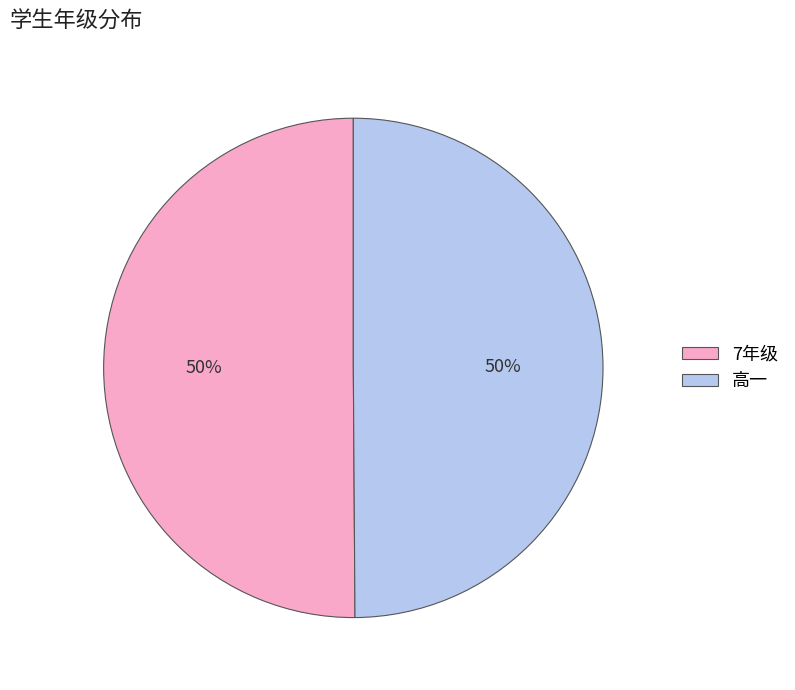

How many slices are in this pie chart?

2